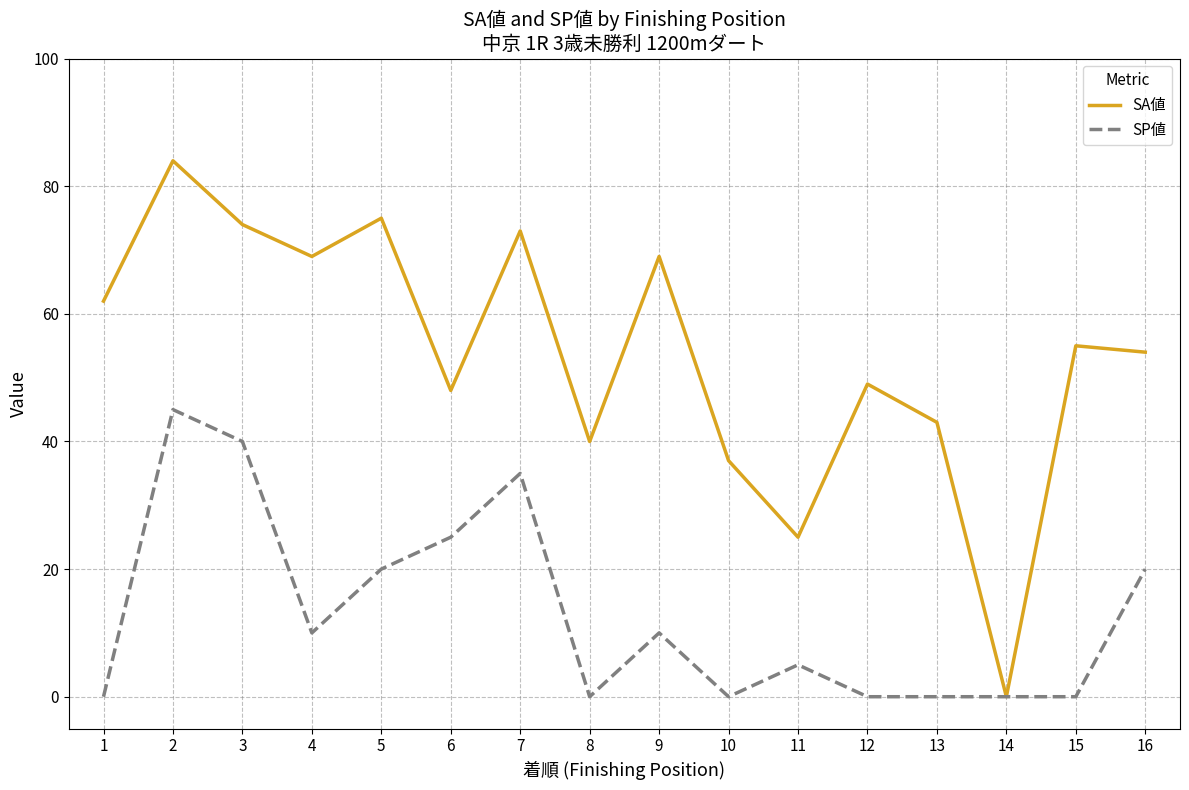

Is this an area chart (filled region under the line)?

No